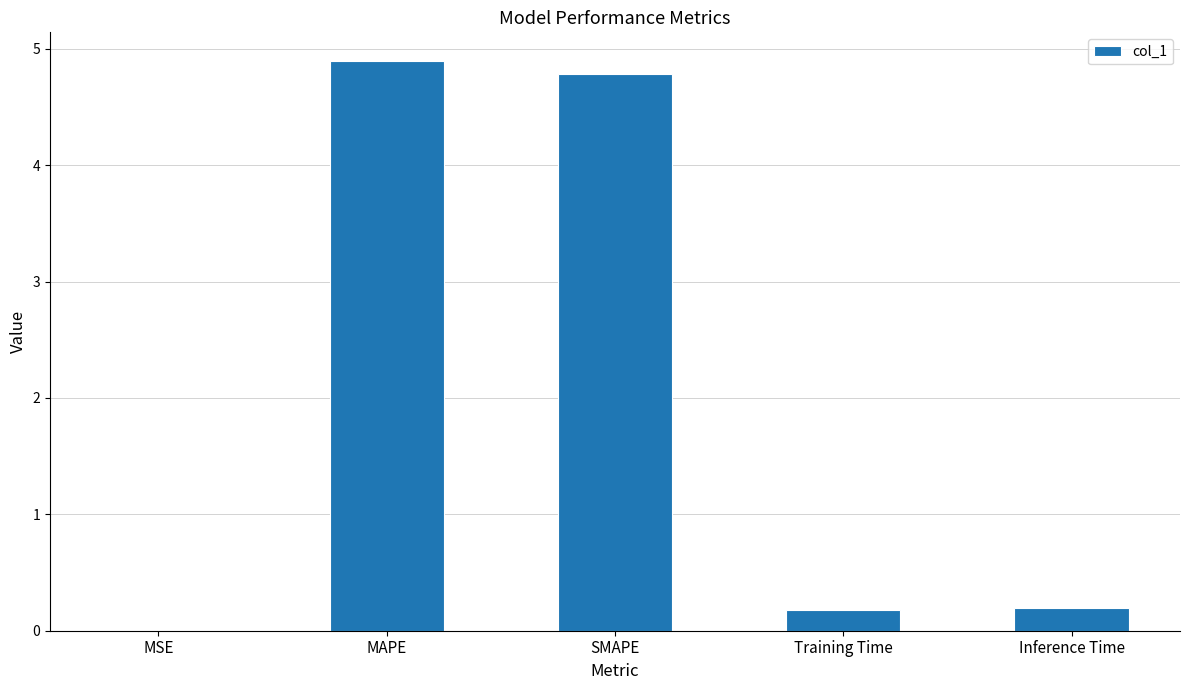

Is it true that the value at Training Time is 0.2?

True